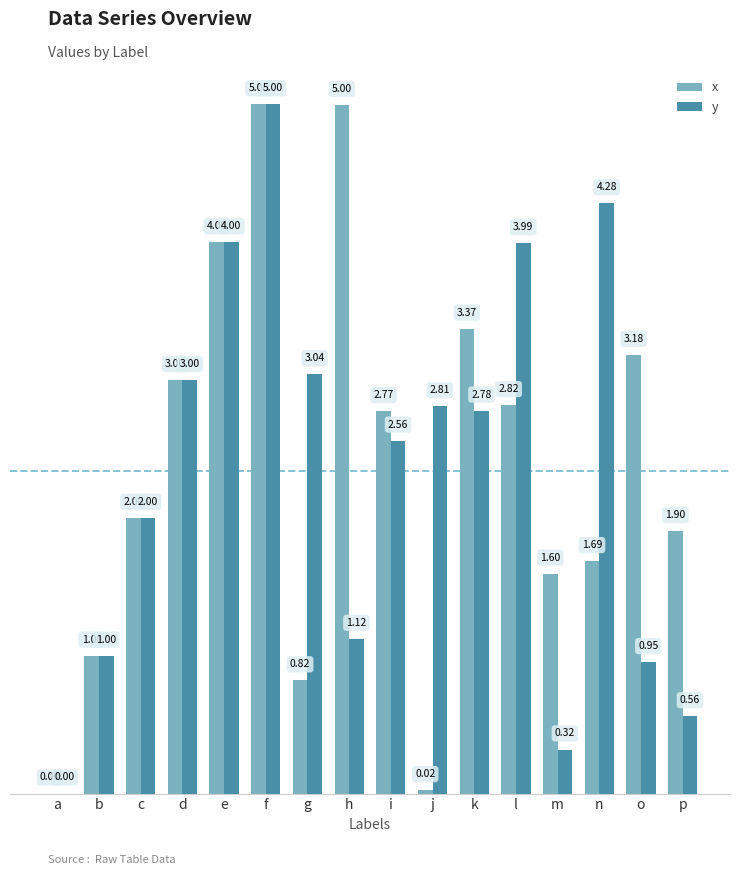

How many groups of bars are there?

16